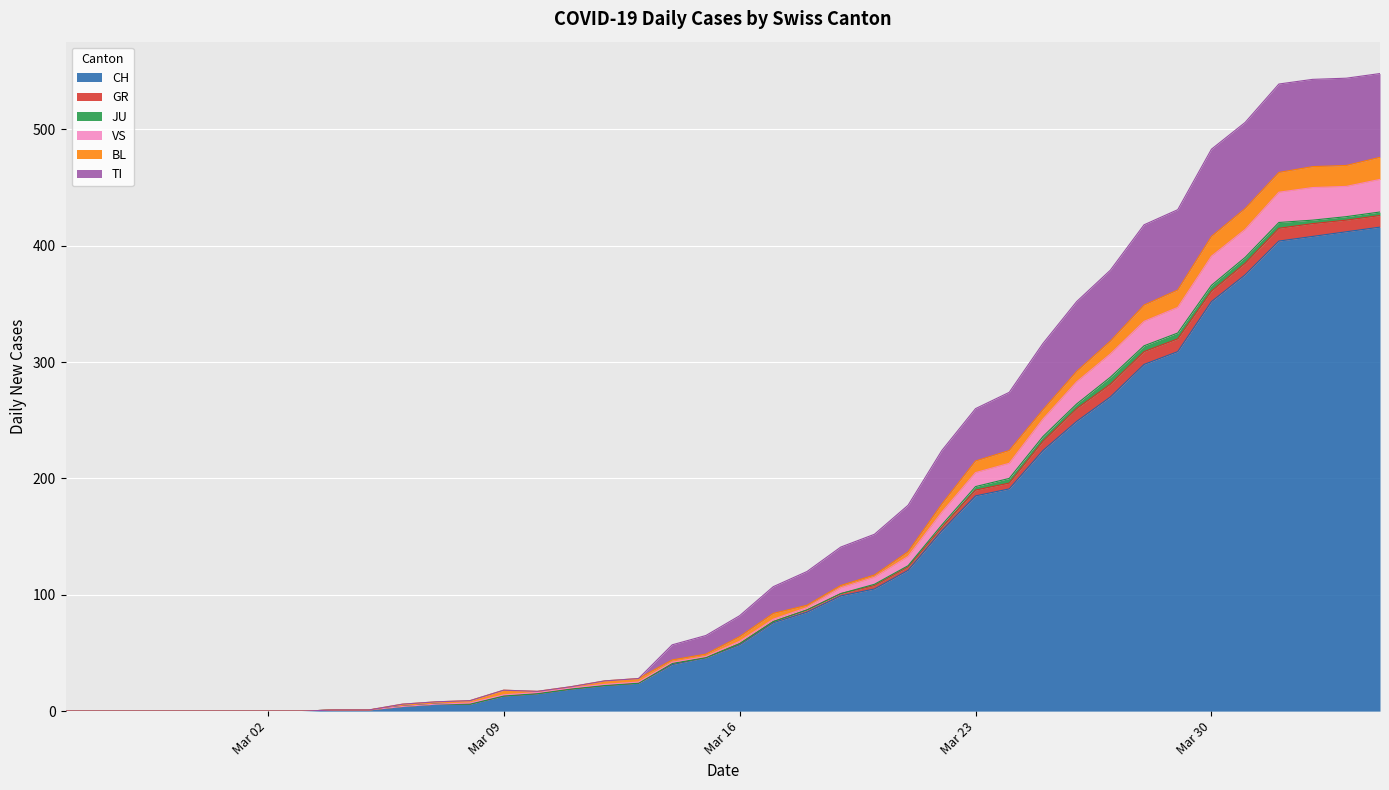

What is the highest value of the CH series?

416